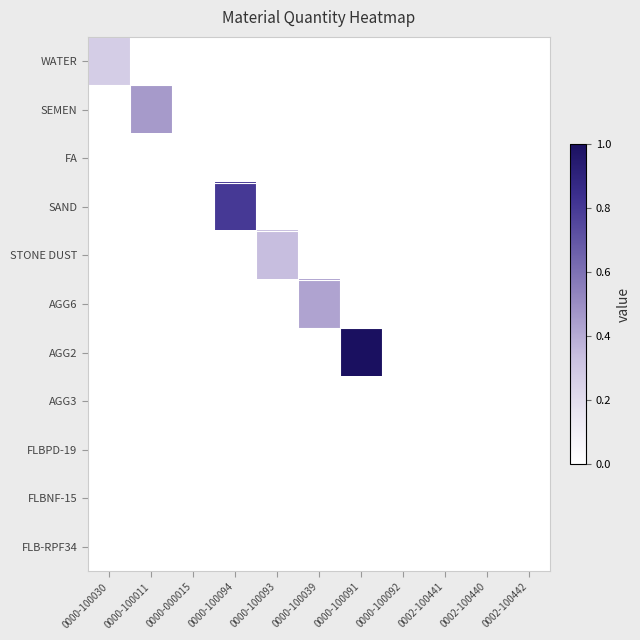

Between 0000-000015 and 0000-100011, which is larger?

0000-000015